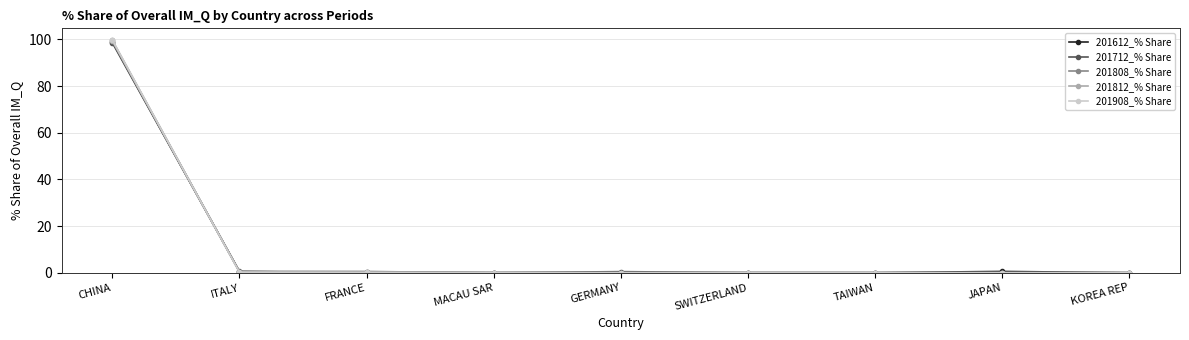

At which category is the sum across all series the highest?

CHINA